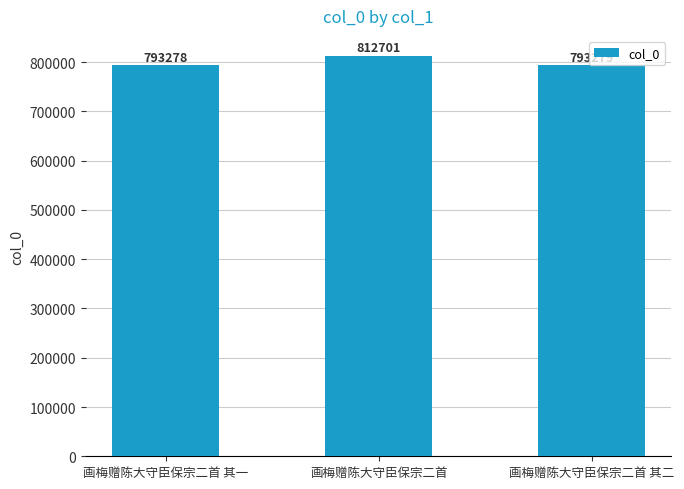

Does the chart contain any negative values?

No